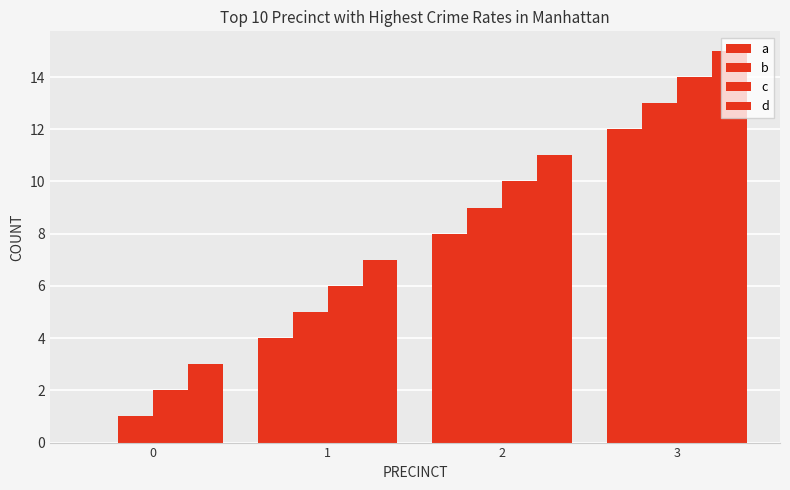

What is the approximate value of b at 0?

1